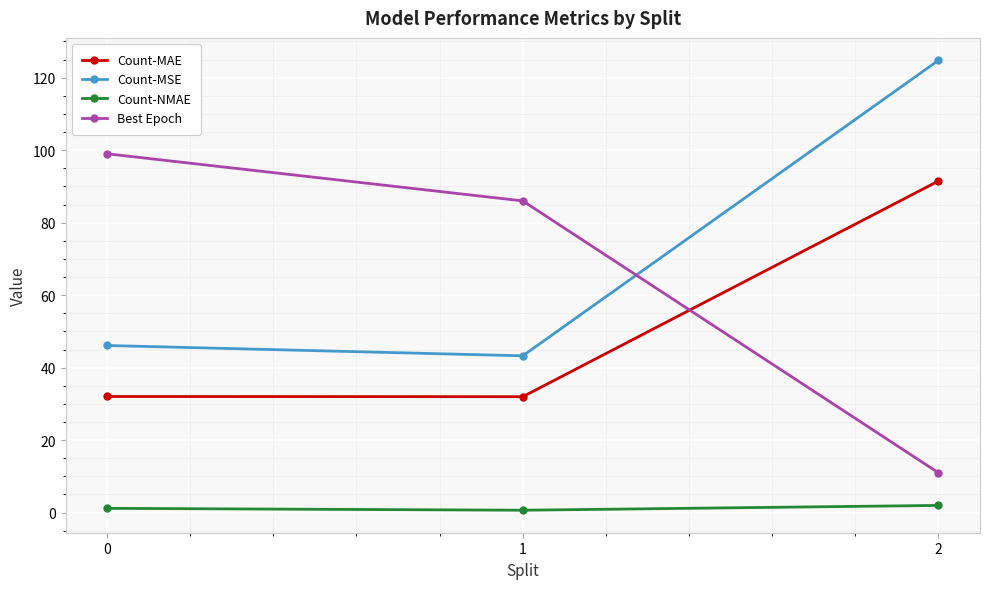

At how many categories does at least one series exceed 59?

3